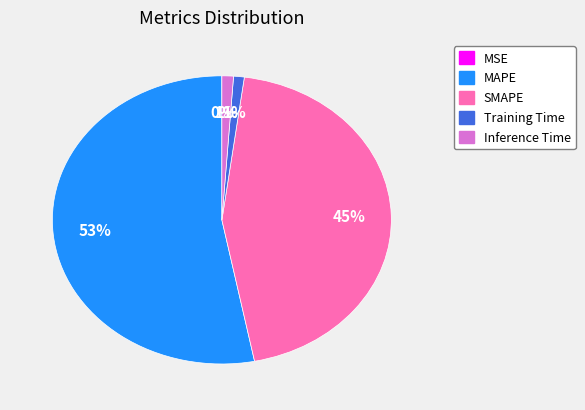

Which has a higher value, MAPE or SMAPE?

MAPE